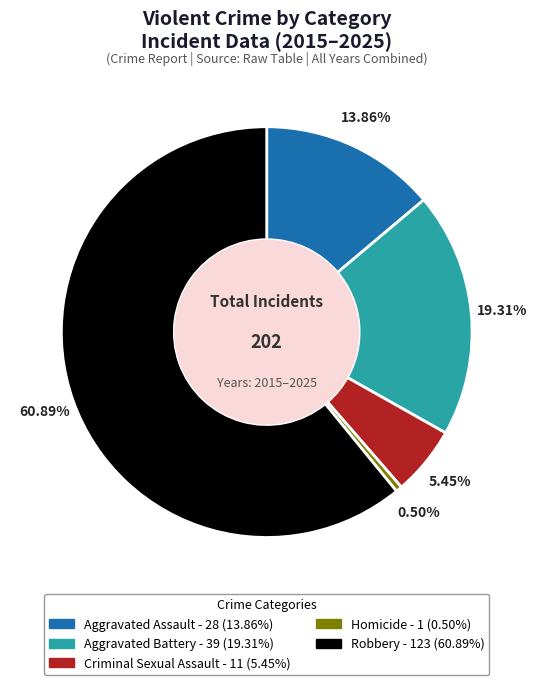

Is there a majority slice in this chart?

Yes